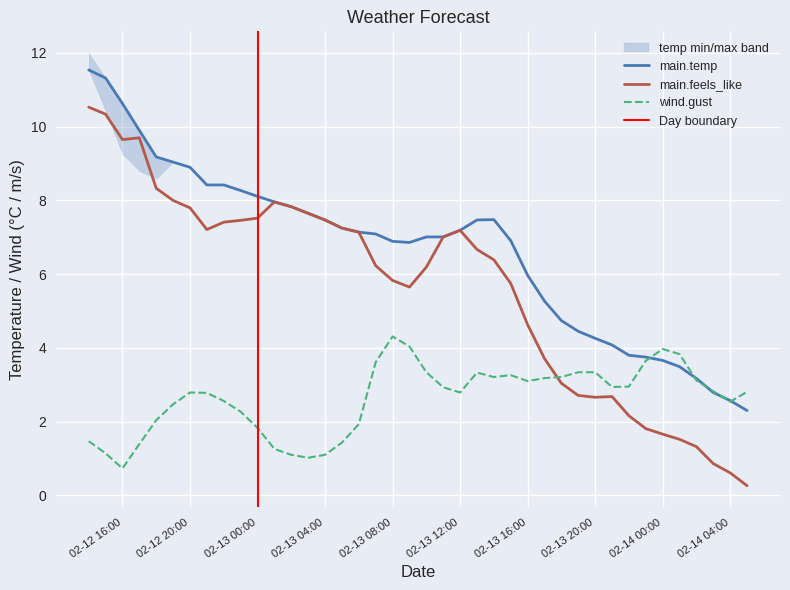

The value of wind.gust at 02-14 00:00 is 5.5. True or false?

False